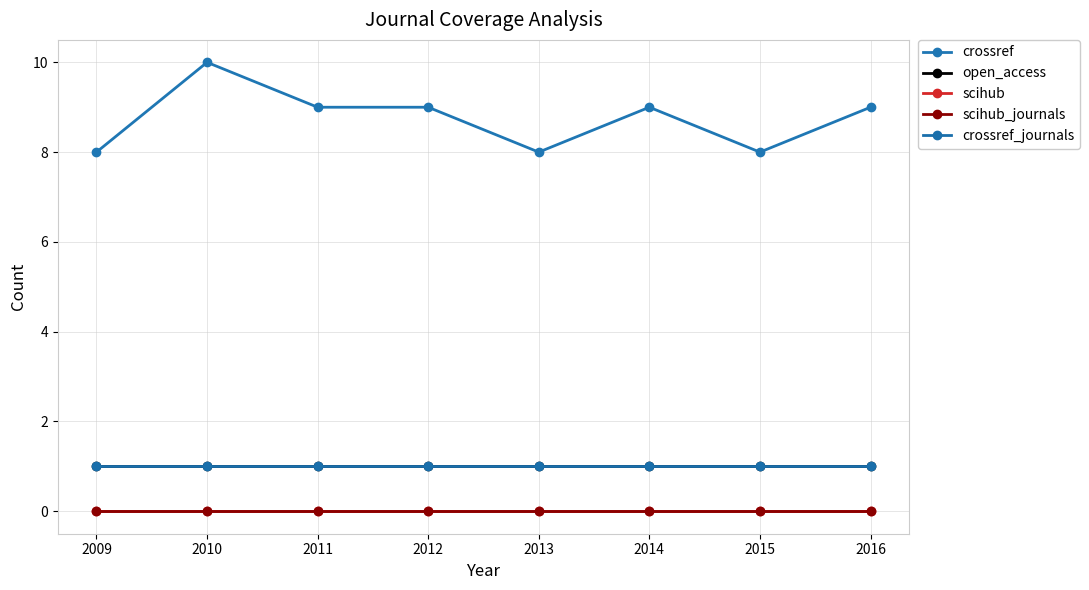

List the series in order of their peak value, highest first.

crossref, open_access, crossref_journals, scihub, scihub_journals